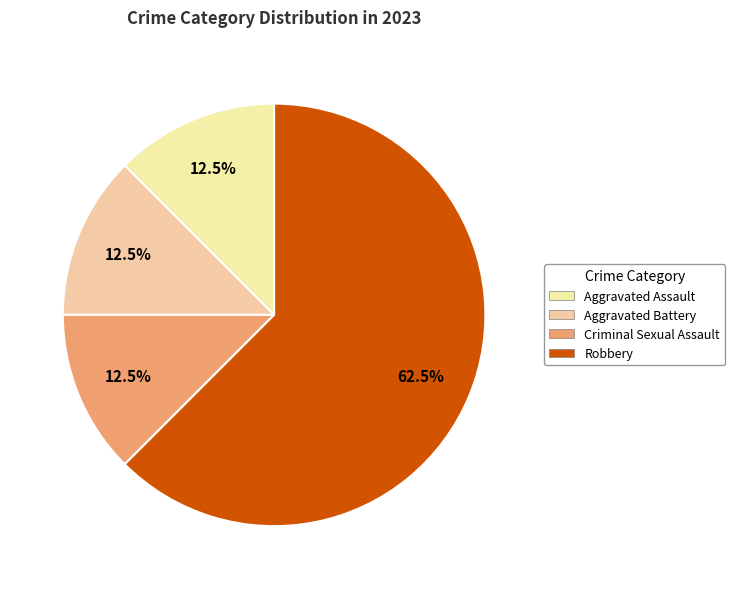

To the nearest percent, what is the difference between the largest and smallest slice percentages?

50%